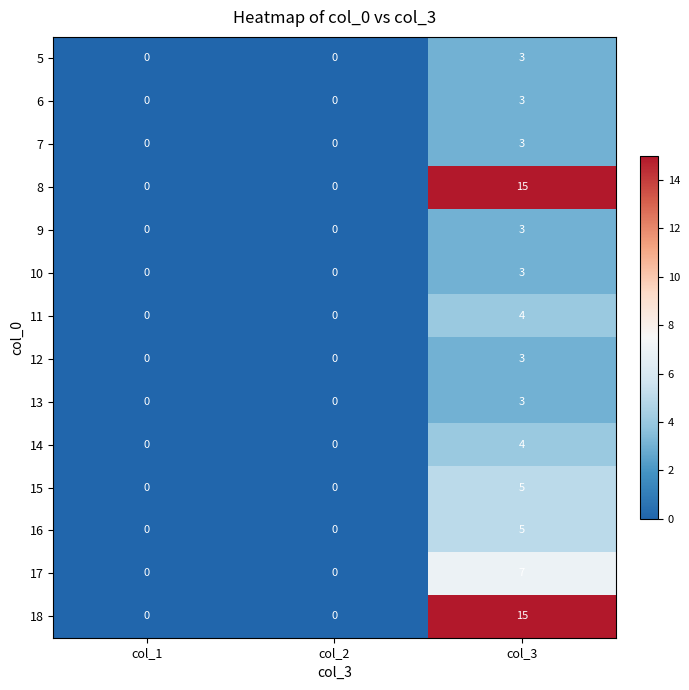

How many data points in 14 are above 0?

1